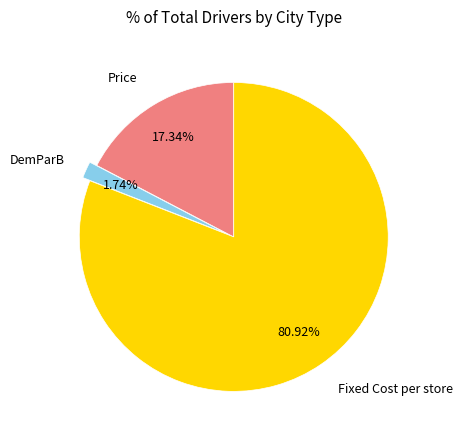

Is there a majority slice in this chart?

Yes